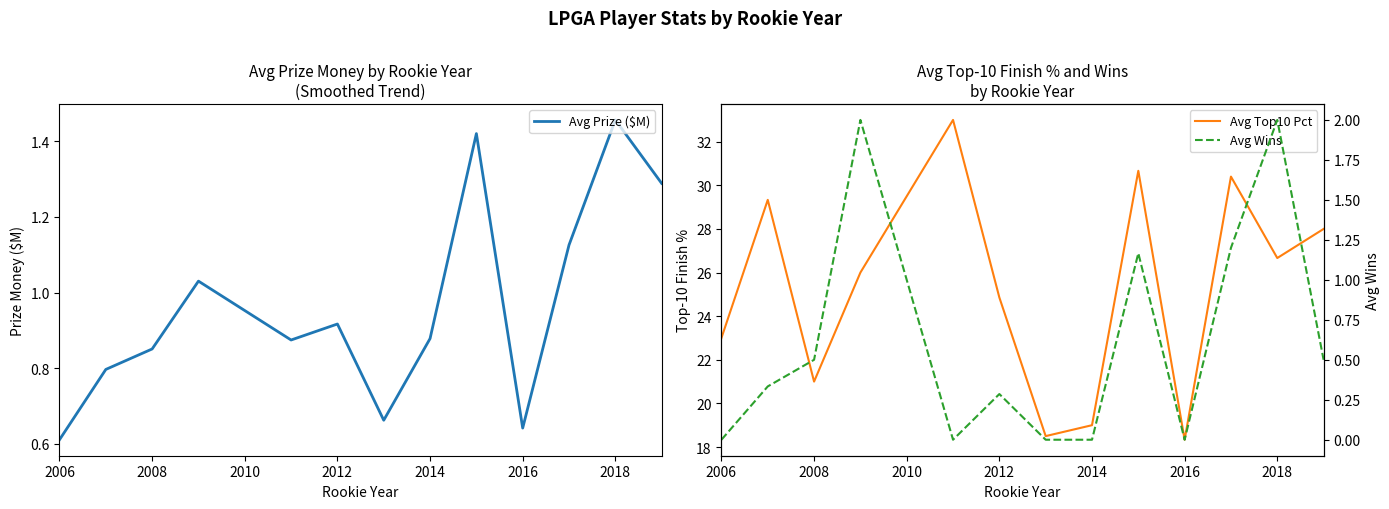

At which label does Avg Prize ($M) reach its peak?

2018